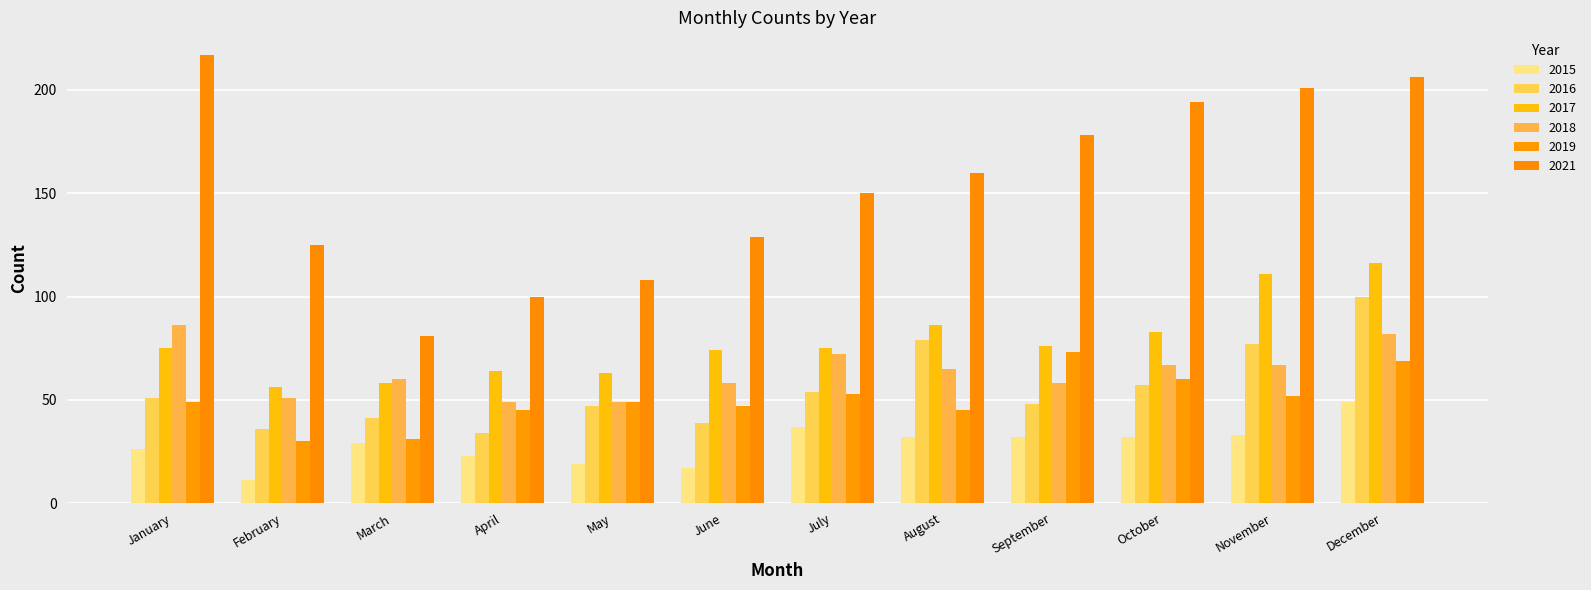

Are the bars horizontal?

No